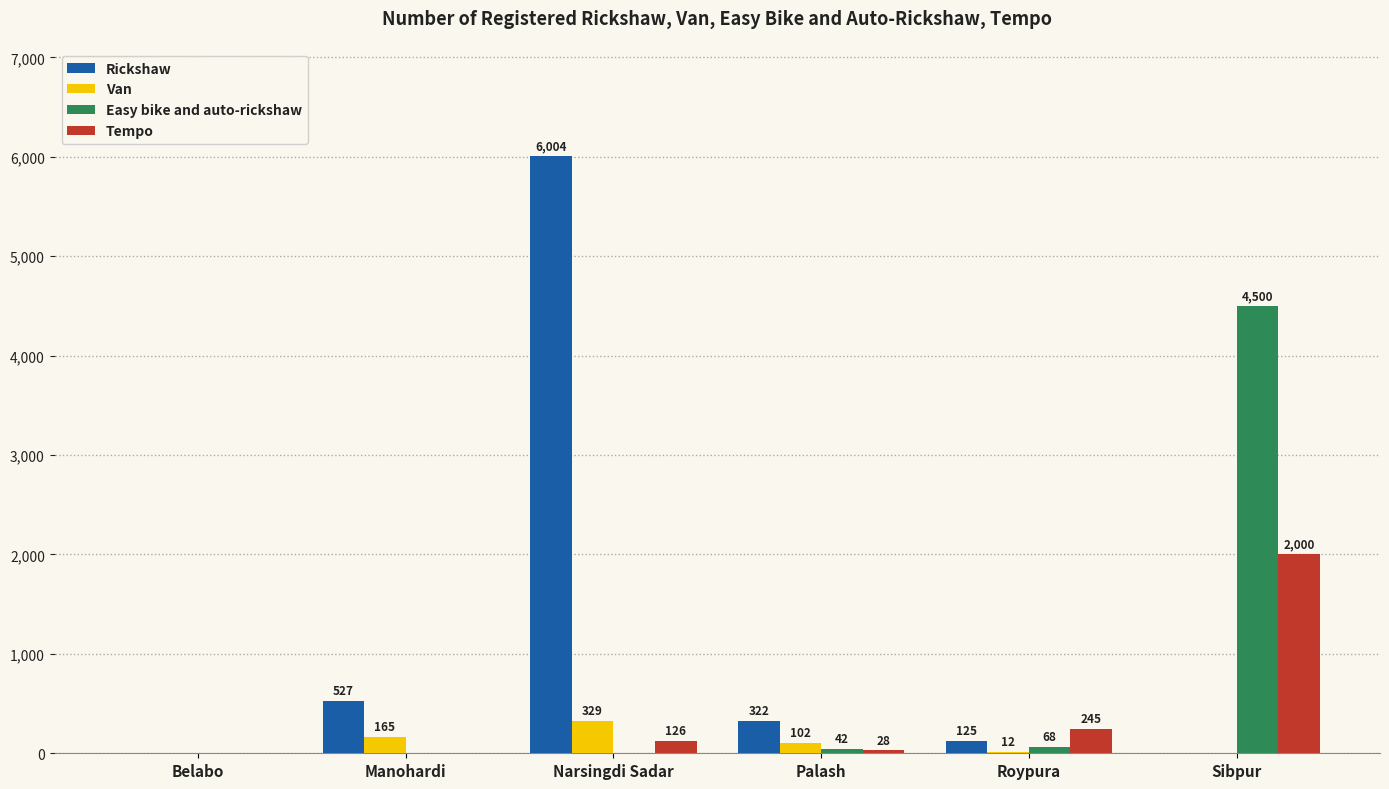

What is the sum of all Easy bike and auto-rickshaw values?

4610